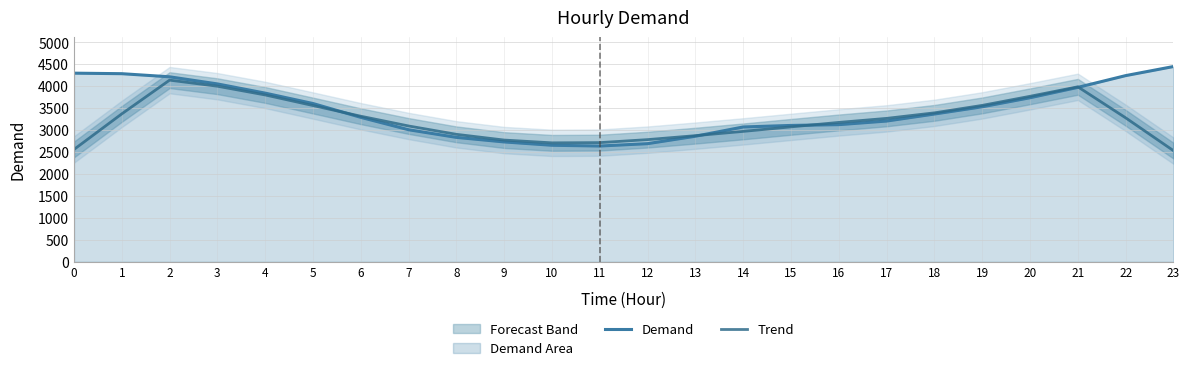

What is the smallest value displayed?

2533.6